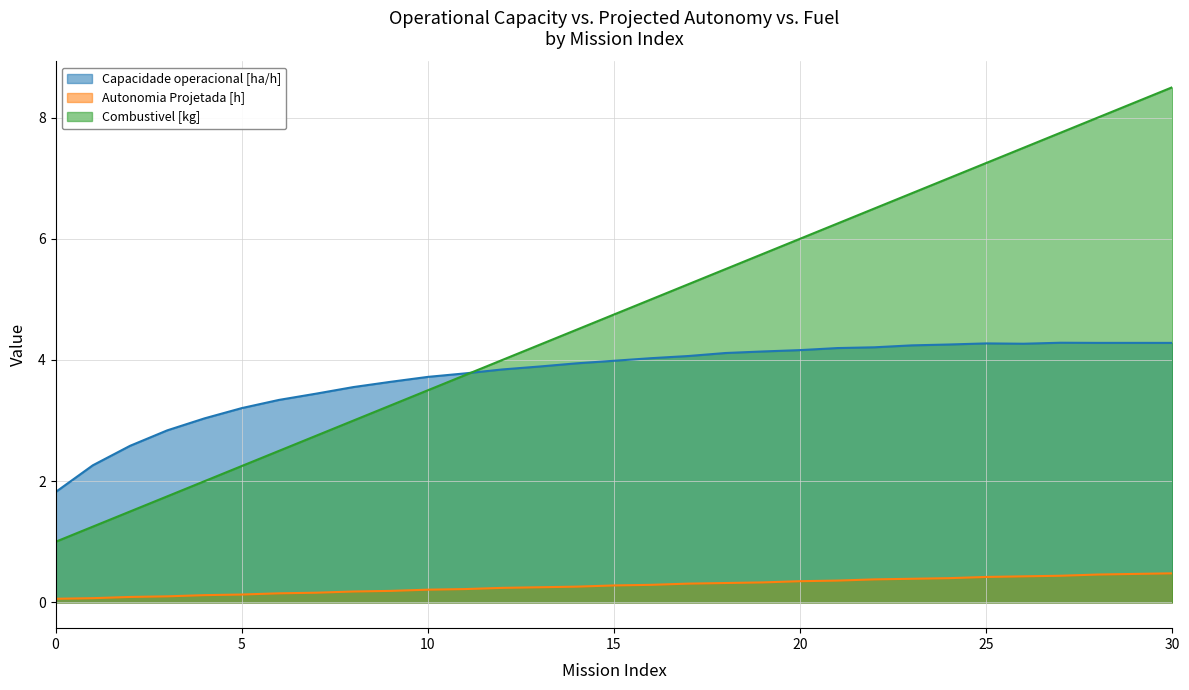

List the series in order of their peak value, lowest first.

Autonomia Projetada [h], Capacidade operacional [ha/h], Combustivel [kg]